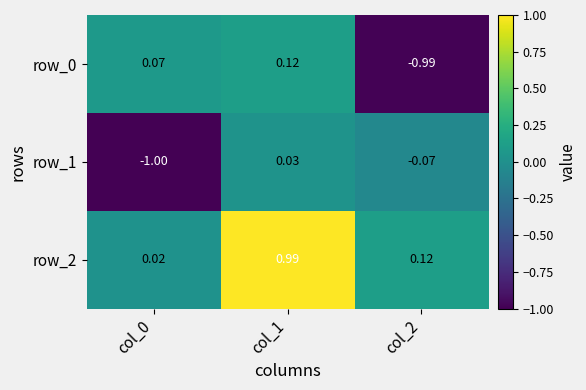

How many values in row_1 are above zero?

1